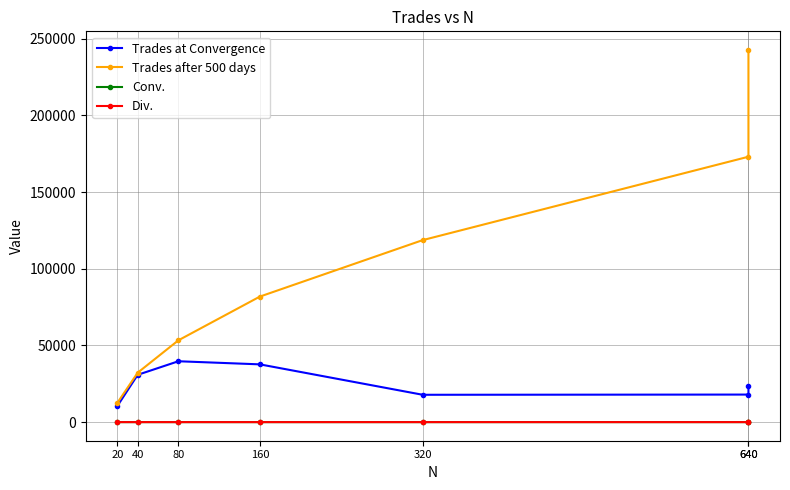

True or false: Trades at Convergence and Div. cross at least once.

False